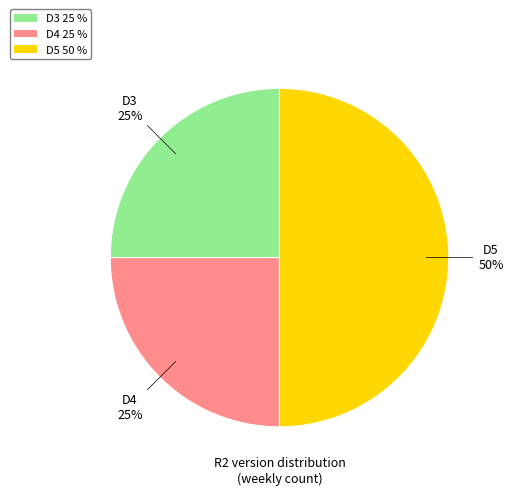

To the nearest percent, what portion does D4 represent?

25%